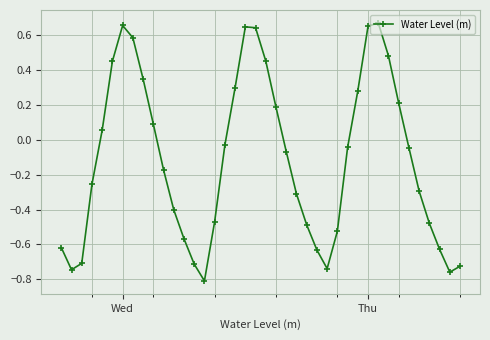

What is the sum of all values?

-4.5